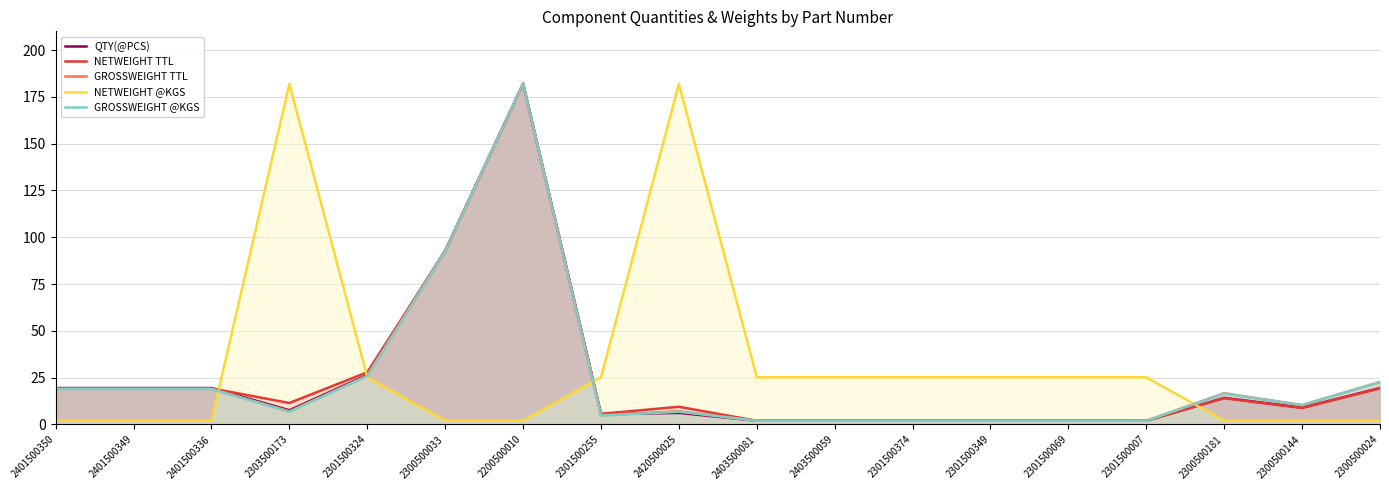

The GROSSWEIGHT TTL series shows 19.0 at 2401500350. True or false?

True